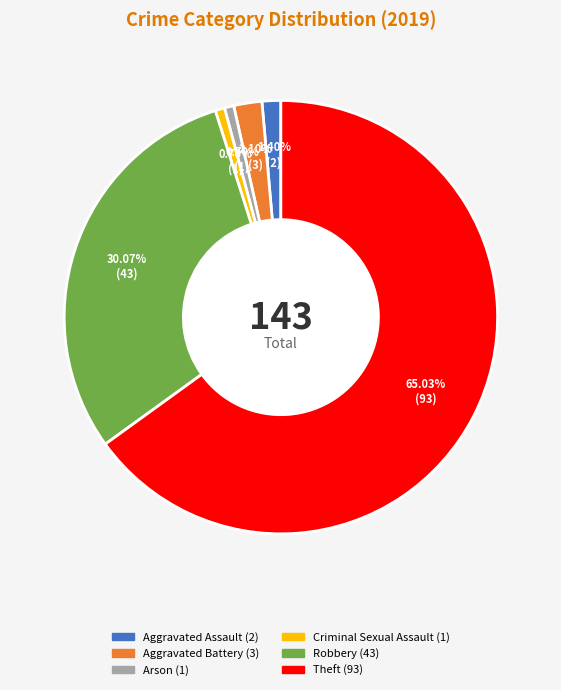

Is there any slice that represents more than half of the pie?

Yes